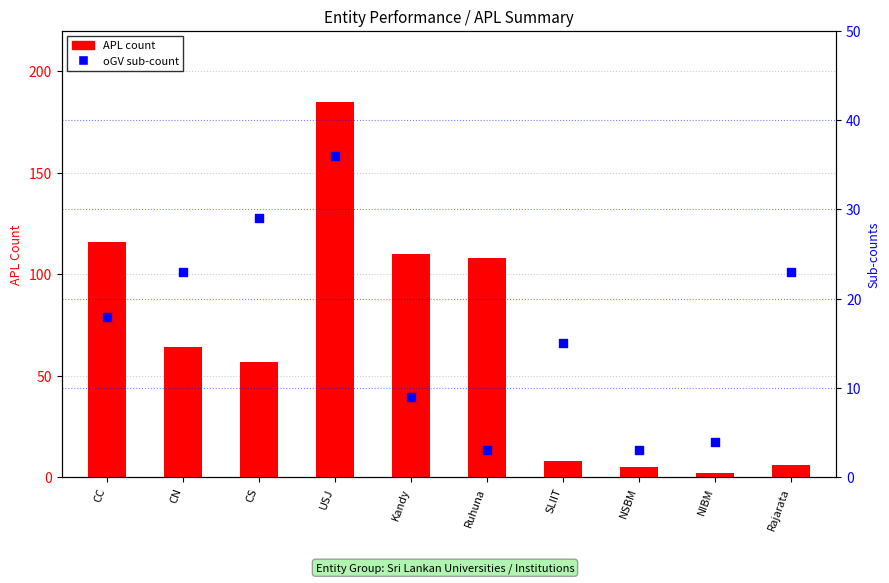

Is the value of APL (count) at Rajarata greater than the value of oGV (sub-count) at NIBM?

Yes